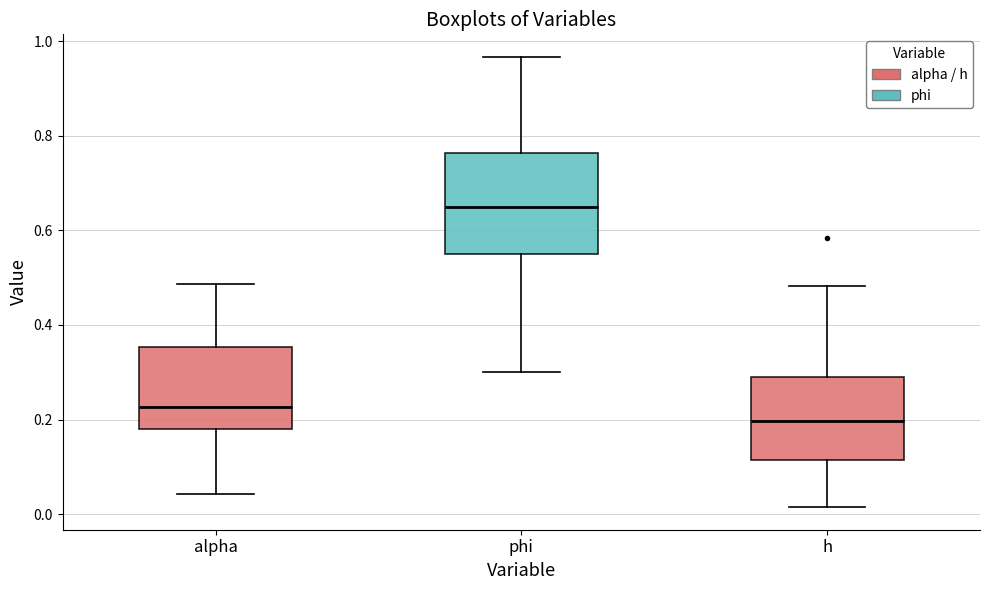

Reading left to right, transcribe this box plot: for each box, give where its median line is, the range the box spans, and where its two whiskers end, as read against the y-axis. The values are not printed on the chart, so give them approximately, as read against the axis.

alpha: median 0.22, box 0.18 to 0.36, whiskers 0.04 to 0.48
phi: median 0.64, box 0.54 to 0.76, whiskers 0.30 to 0.96
h: median 0.20, box 0.12 to 0.28, whiskers 0.02 to 0.48